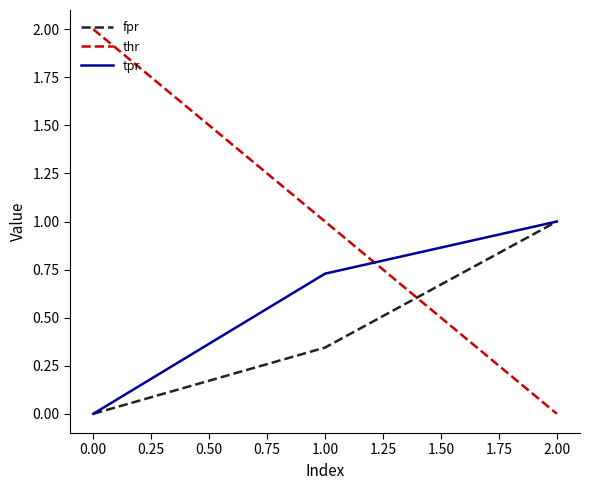

At which label does fpr reach its peak?

2.00